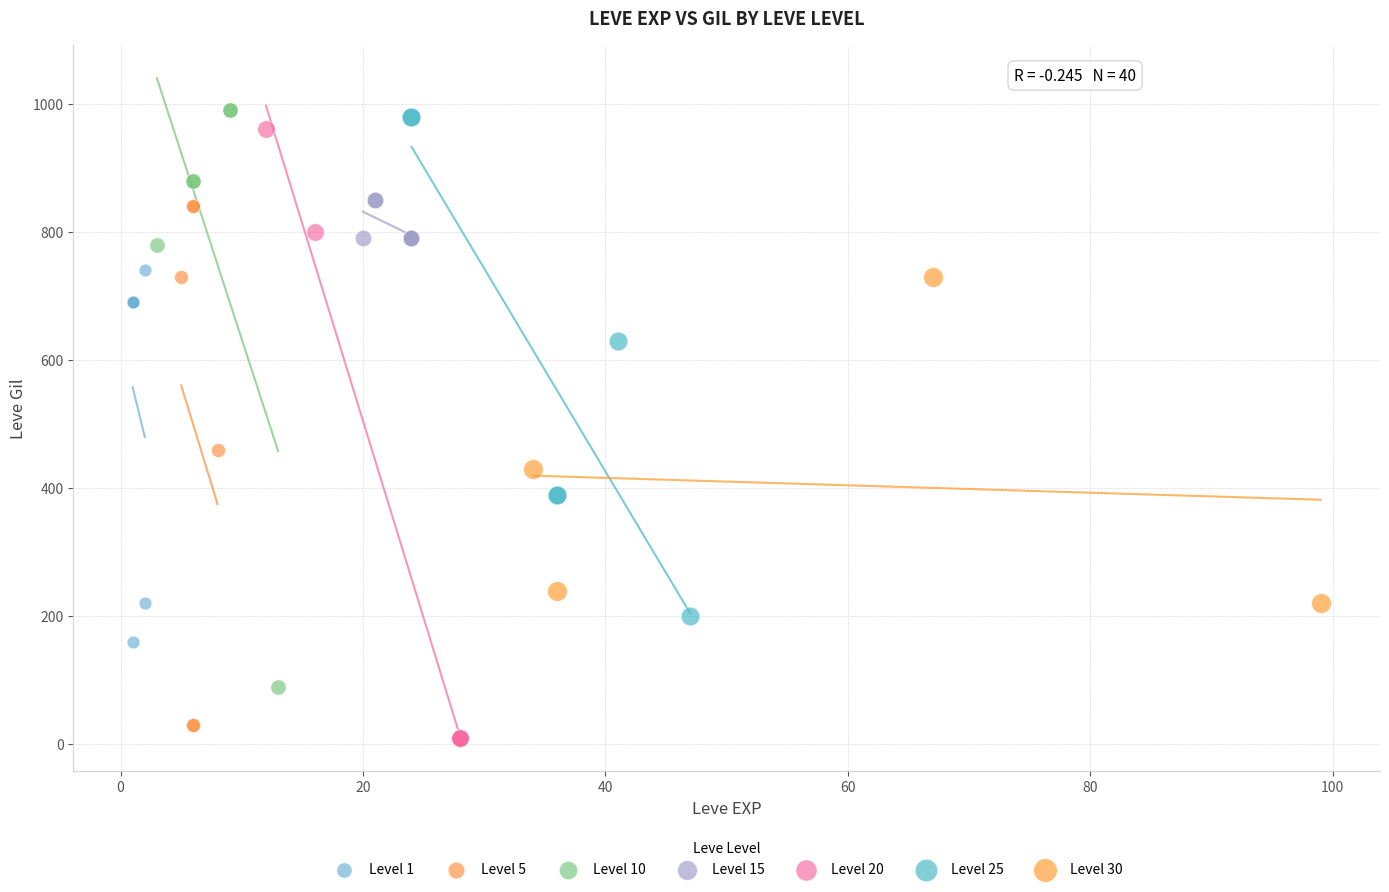

Which series contains the highest Y value?

Level 10